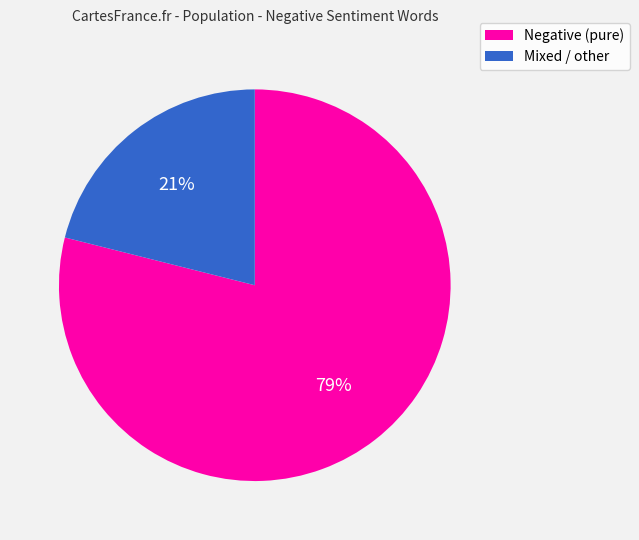

How many slices are in this pie chart?

2